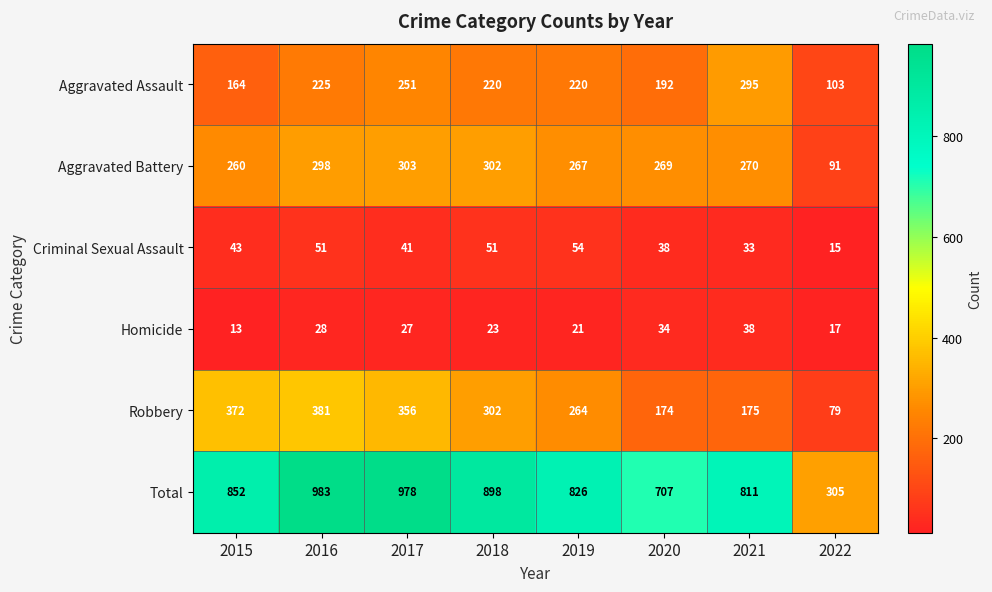

Between 2017 and 2021, which series saw the biggest shift?

Robbery